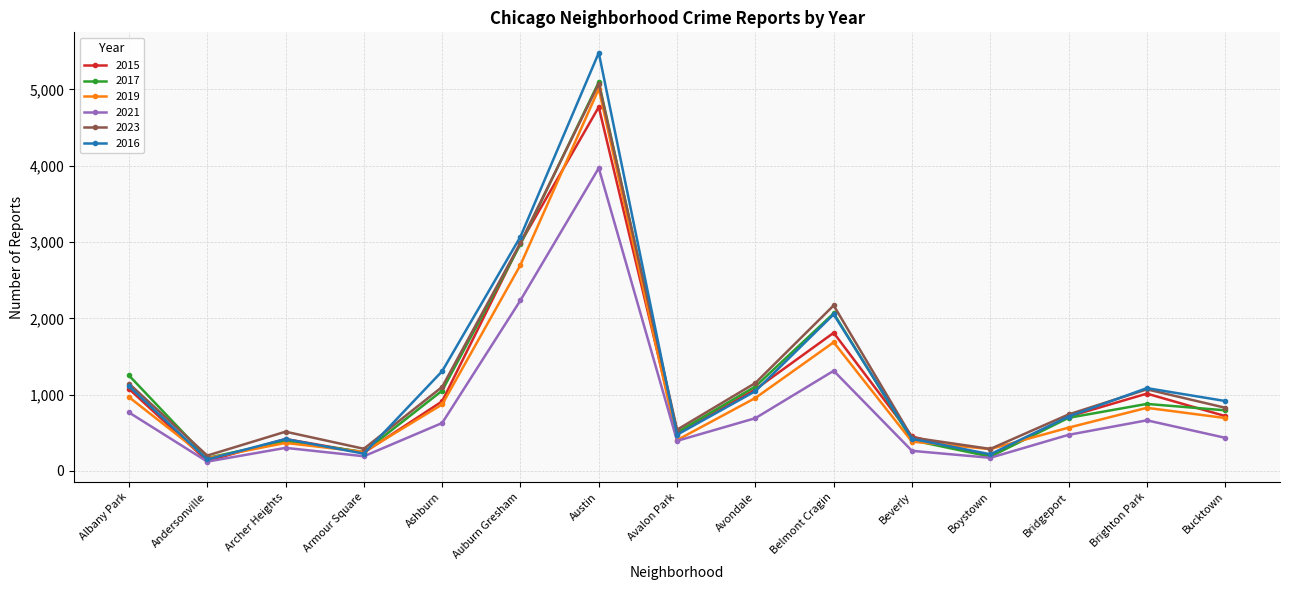

What is the smallest value displayed?

123